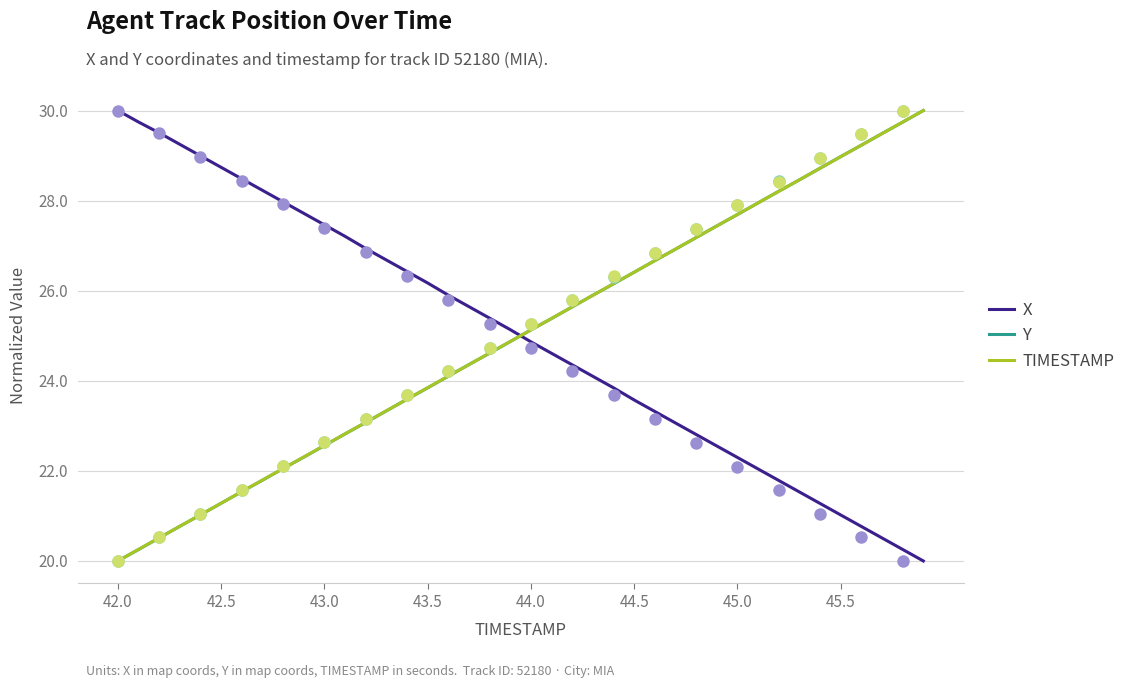

How many series are shown in this chart?

3